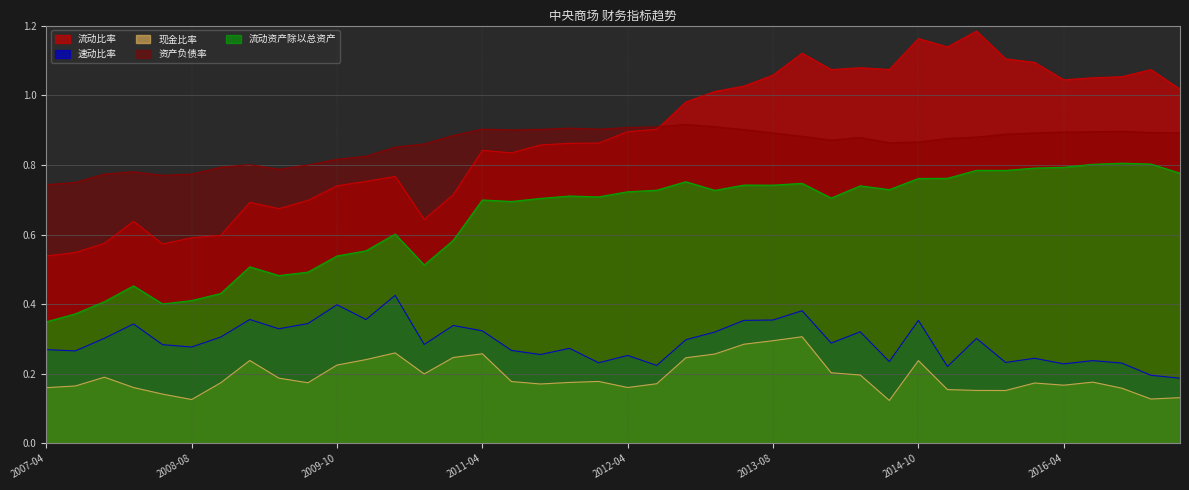

In 速动比率, how many points are higher than both neighbors (excluding endpoints)?

13